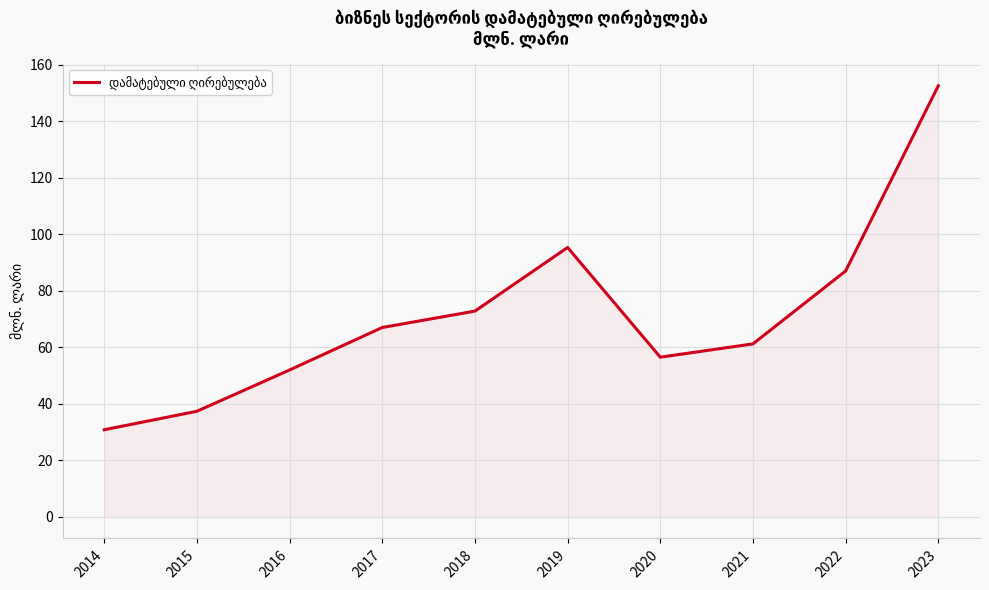

Read the value at 2014.

30.8